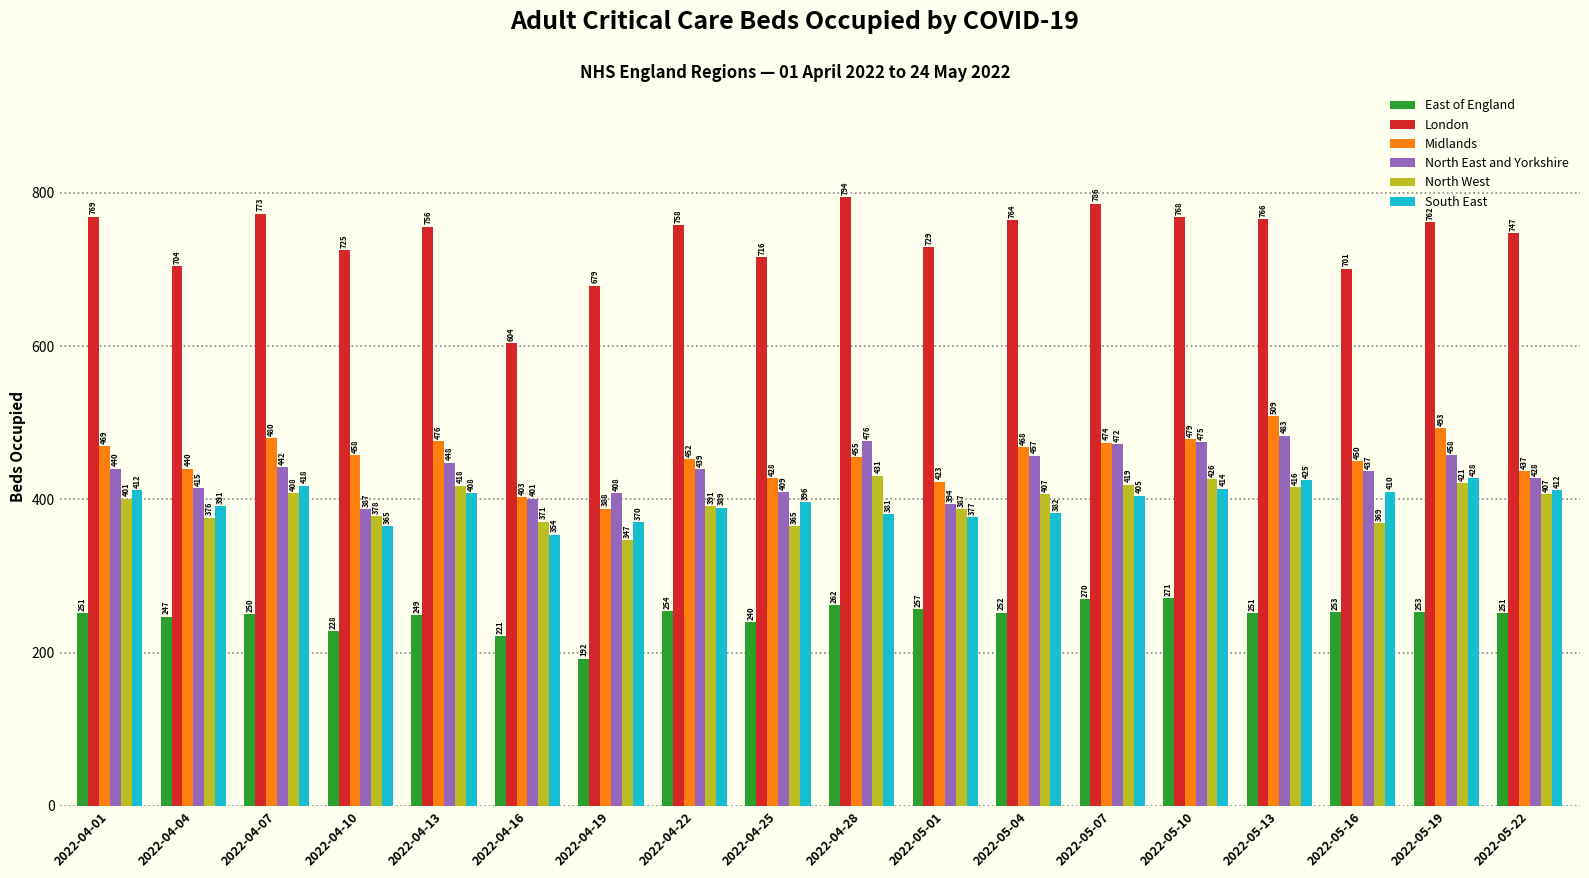

How many categories are shown in the chart?

18